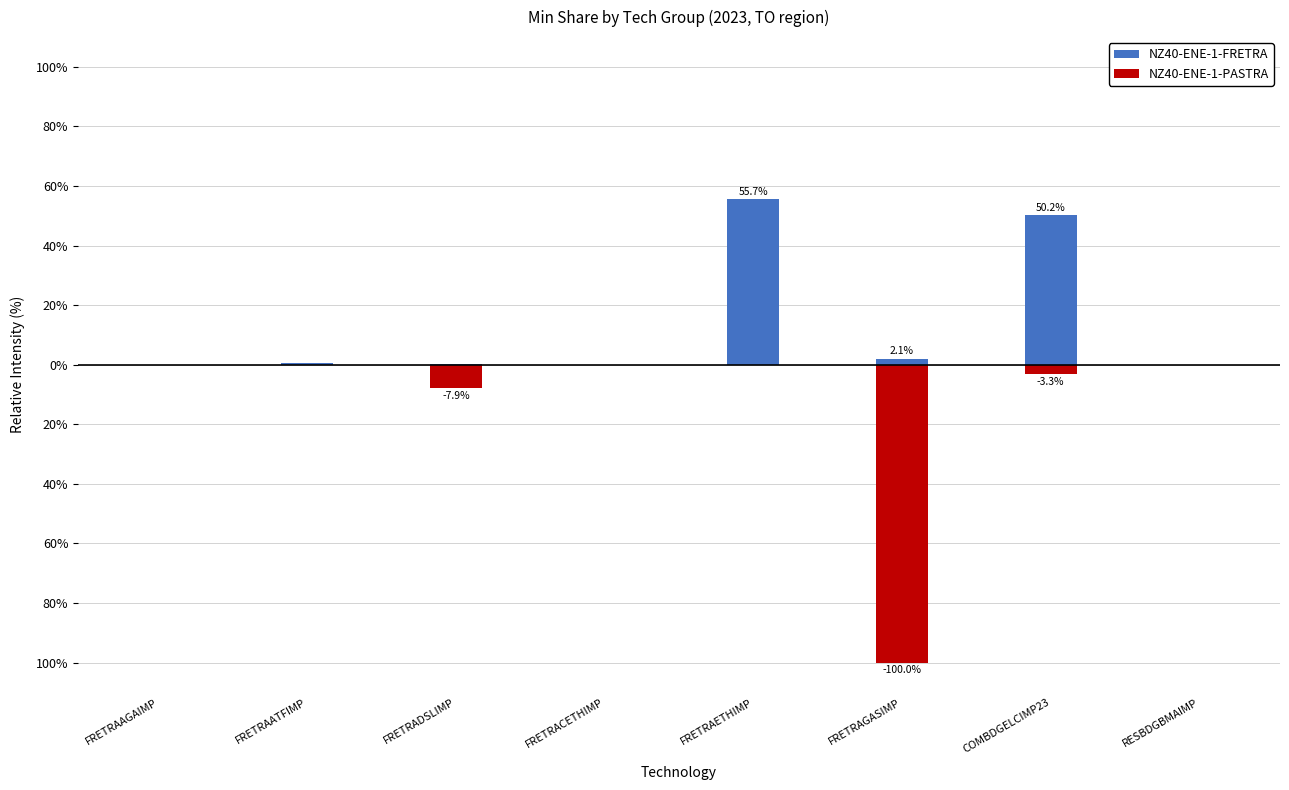

Reading left to right, list all the values displayed in this chart.

NZ40-ENE-1-FRETRA: 0.0	0.7	0.1	0.0	55.7	2.1	50.2	0.0
NZ40-ENE-1-PASTRA: -0.0	-0.0	-7.9	-0.0	-0.0	-100.0	-3.3	-0.0